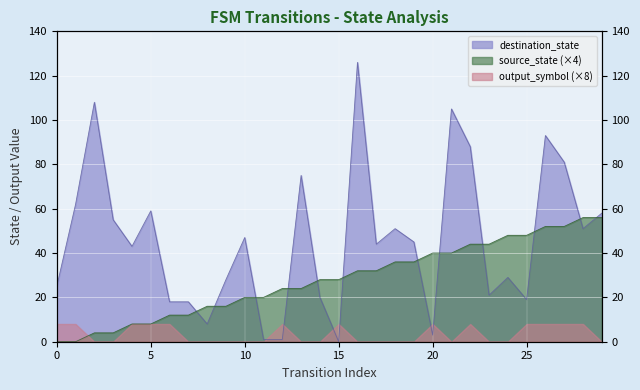

Is it true that source_state equals 48 at 25?

True